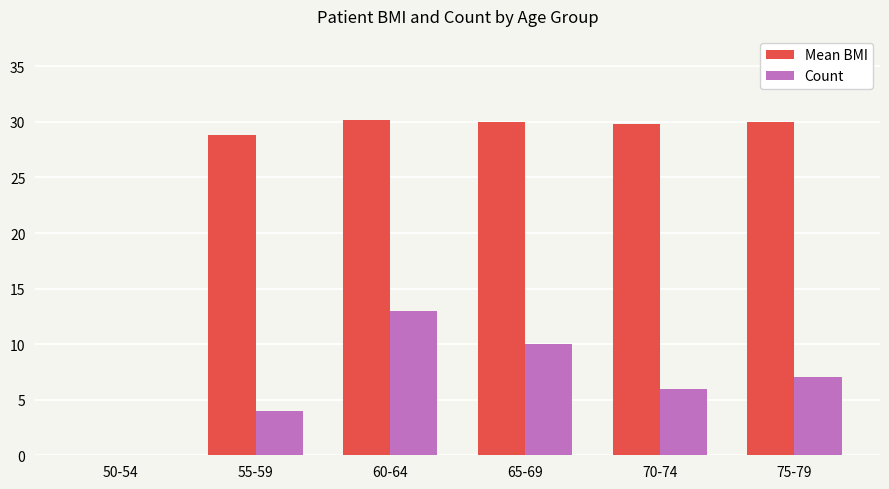

At which category is the sum across all series the highest?

60-64